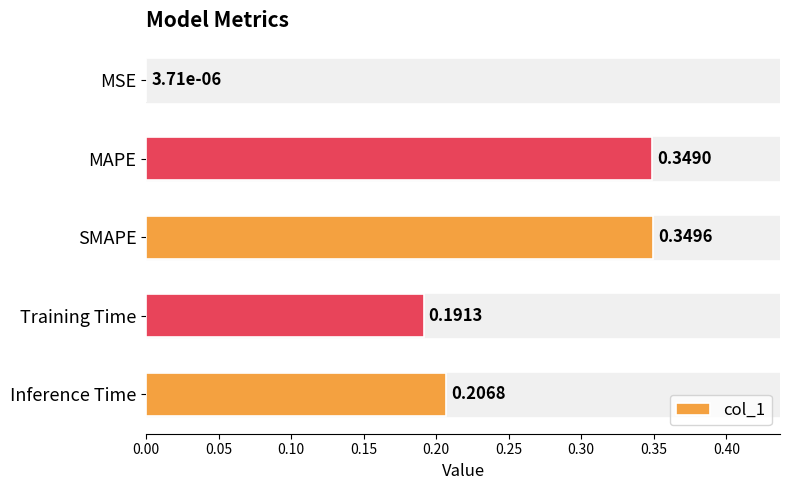

What is the sum of all values?

1.1